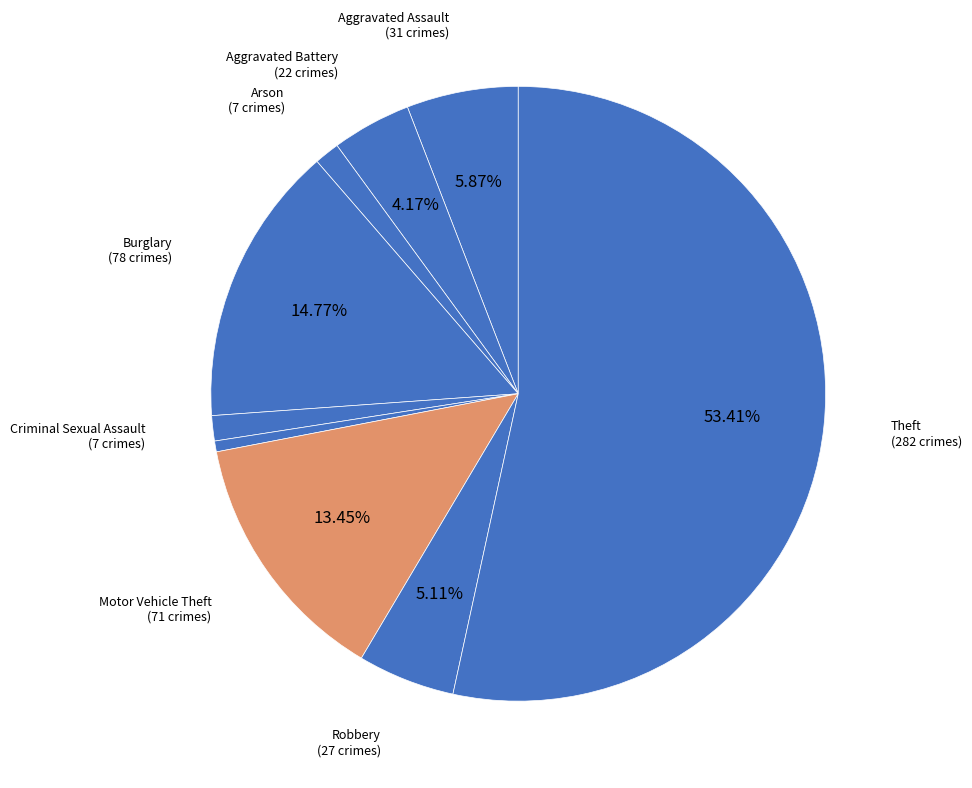

How many segments does this pie chart have?

9